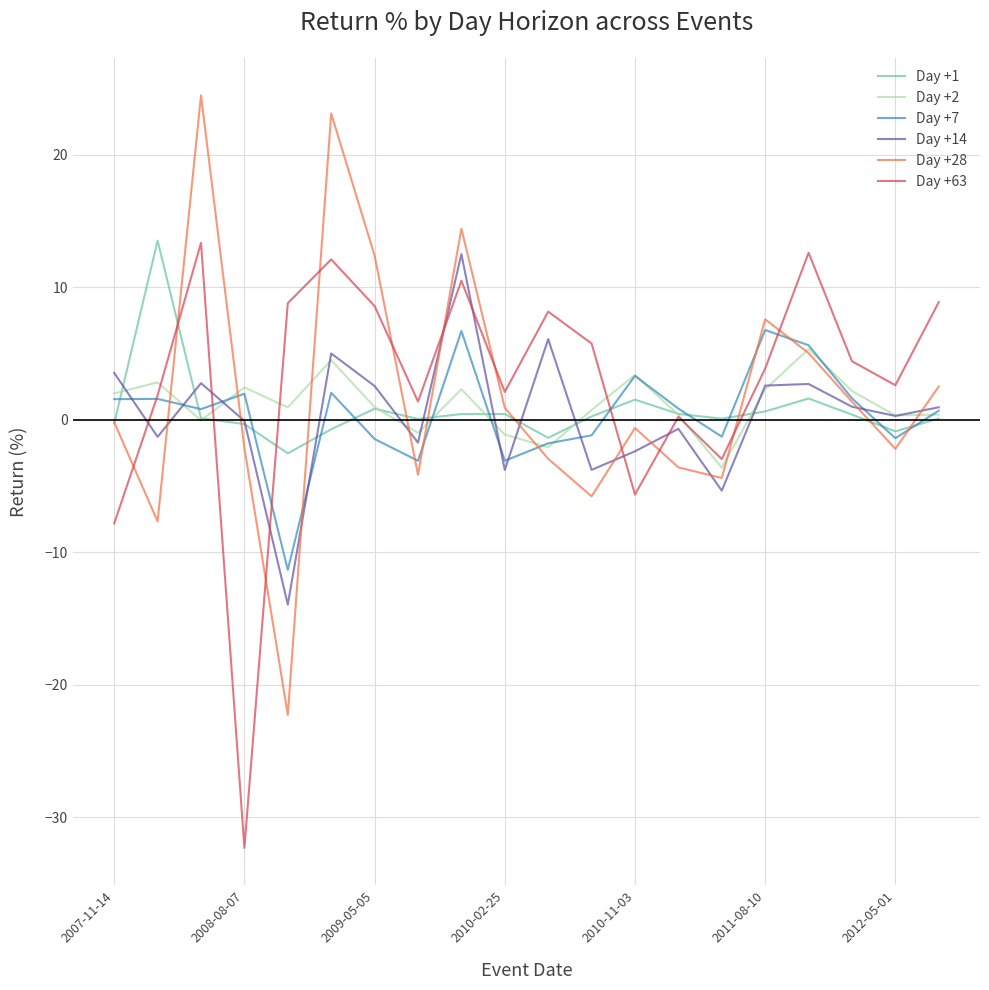

What is the greatest value displayed?

24.5